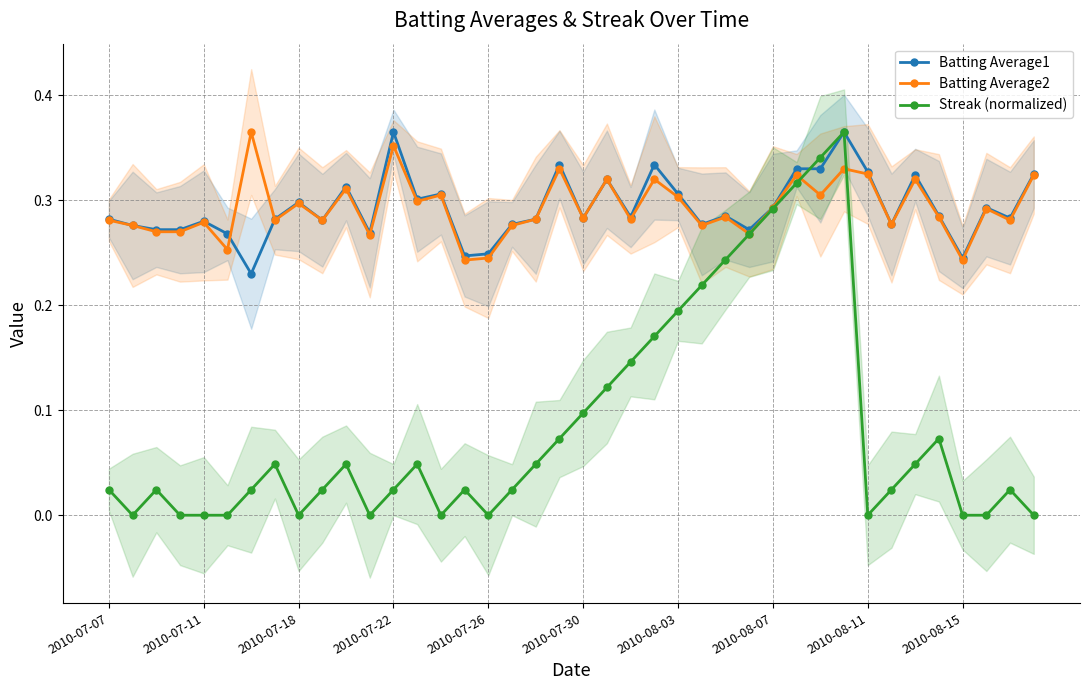

True or false: Batting Average2 has more than 2 points higher than both neighbors.

True